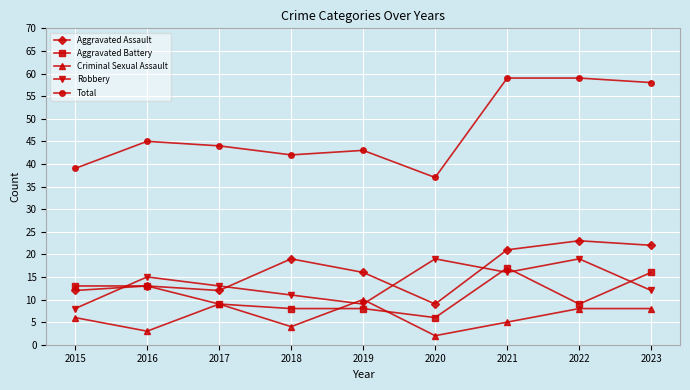

Between 2017 and 2021, which series saw the biggest shift?

Total